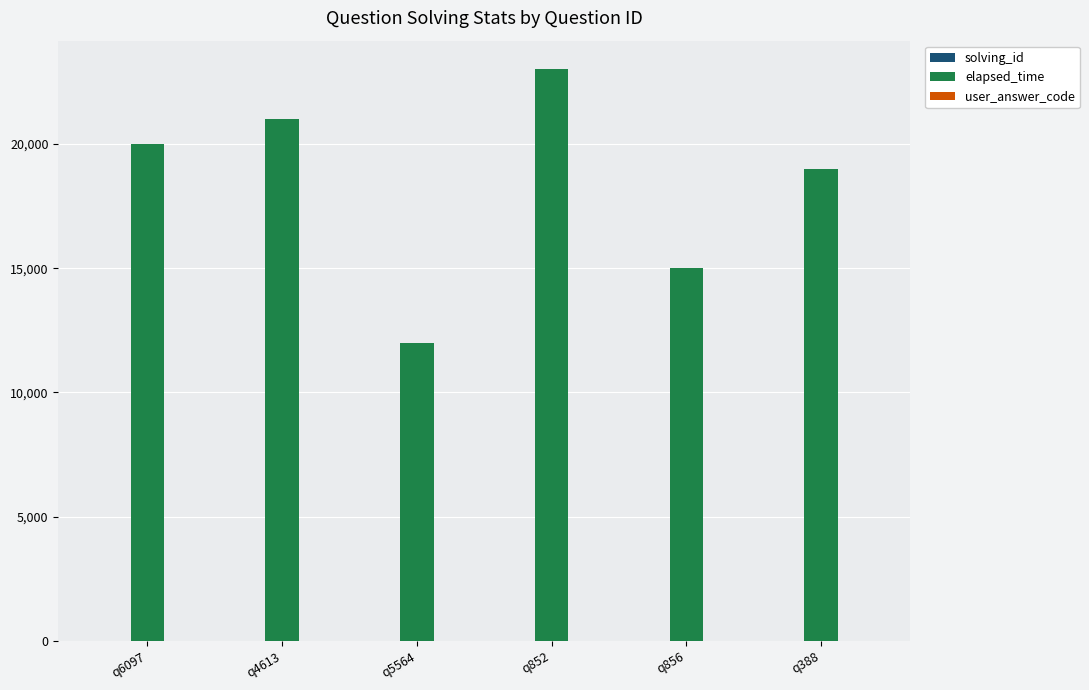

Which series changed the most between q4613 and q388?

elapsed_time